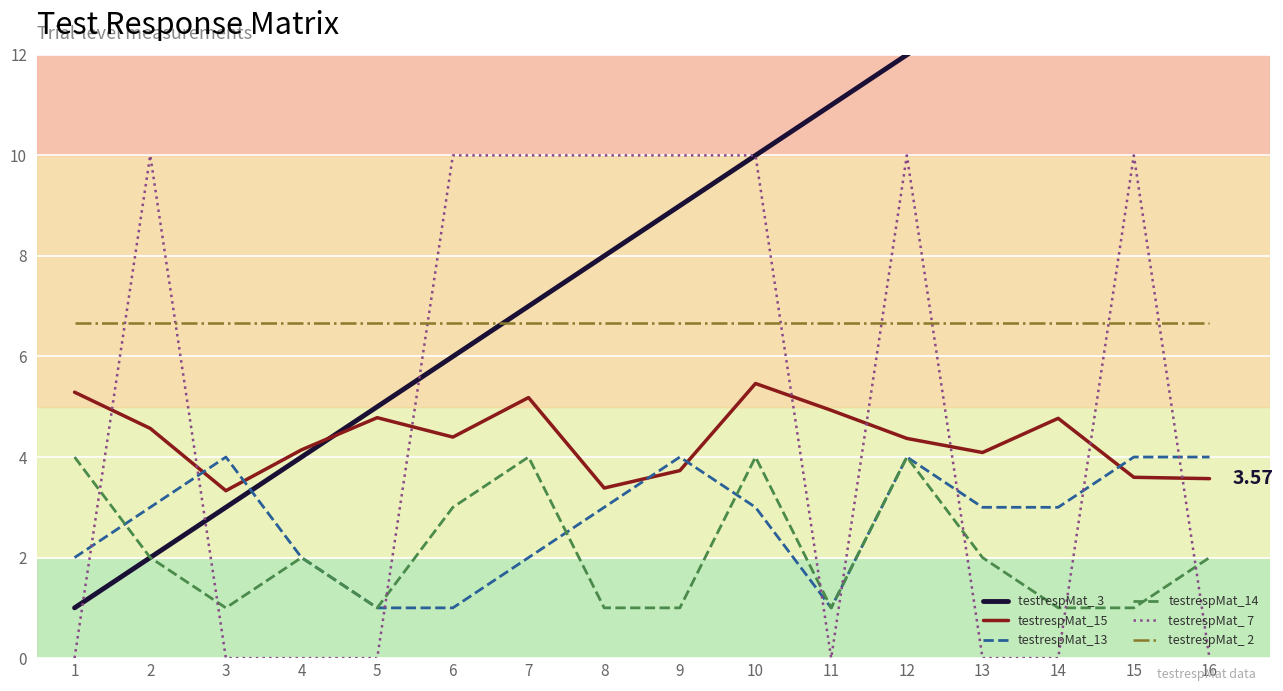

How many data points does each series have?

16